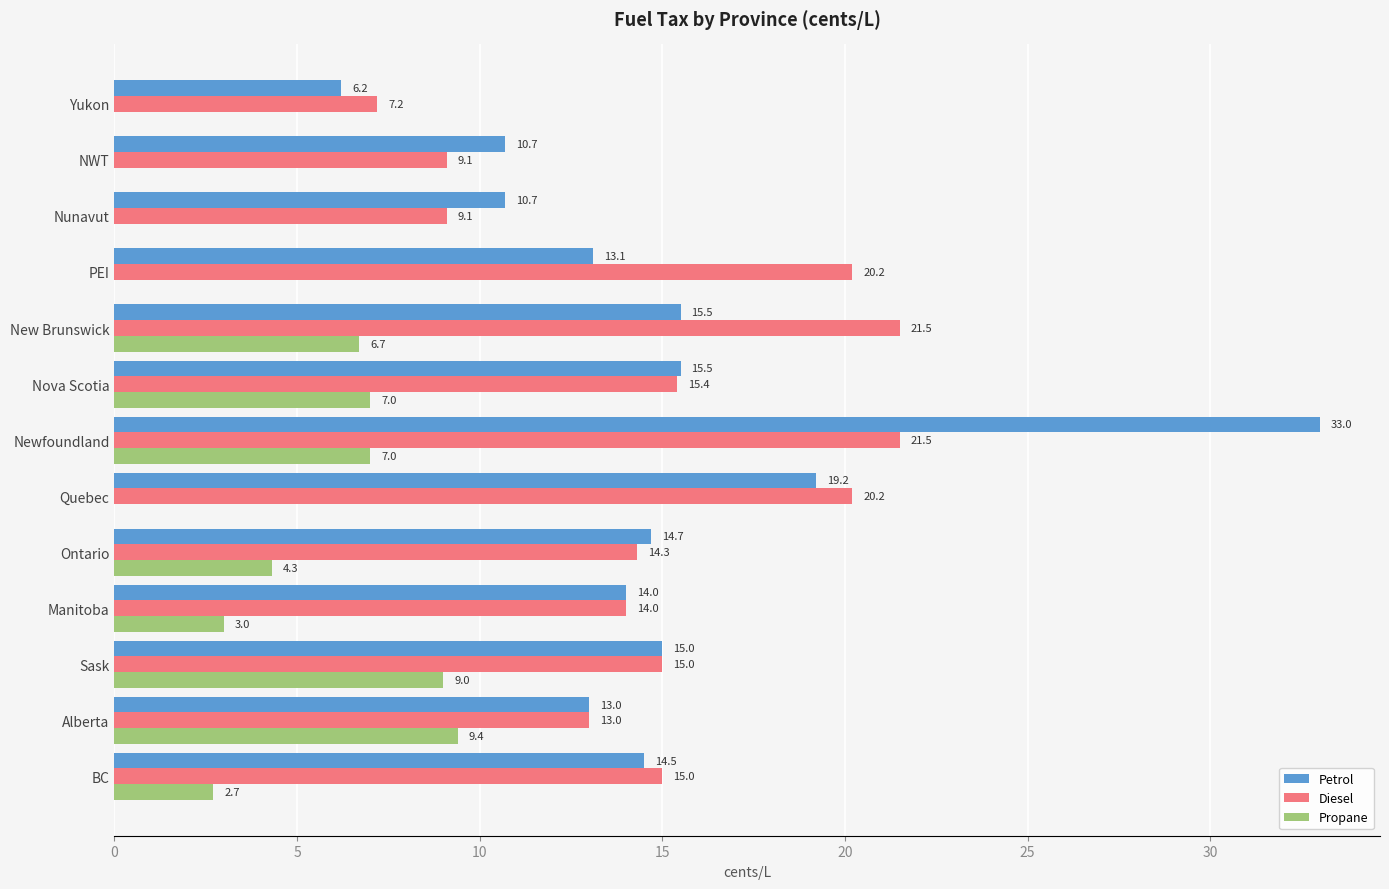

What is the sum of all Petrol values?

195.1